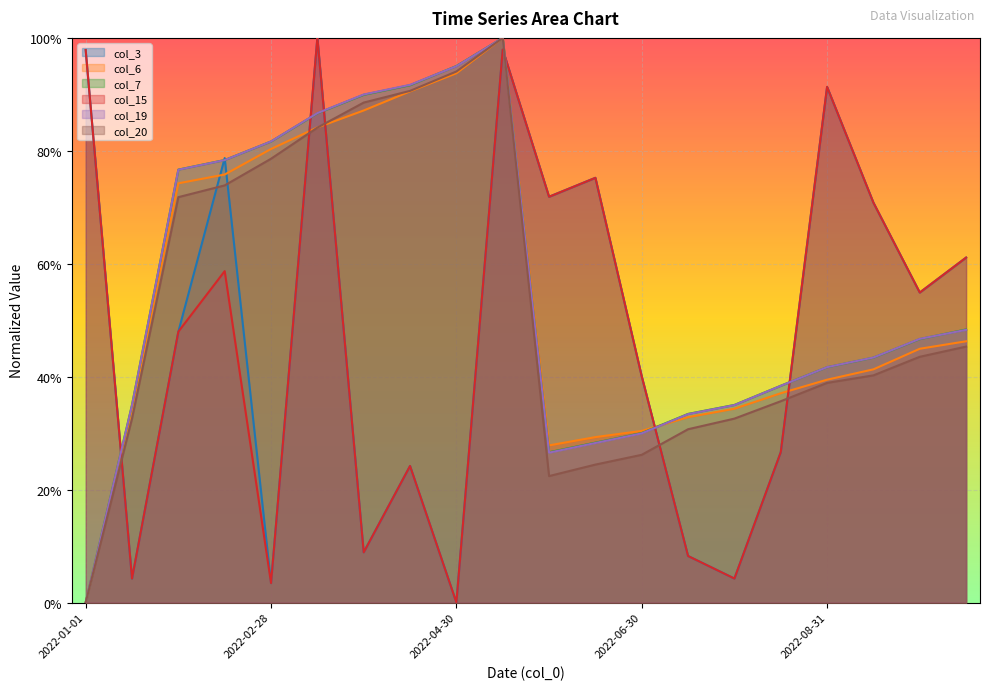

Count the number of data series in this chart.

6